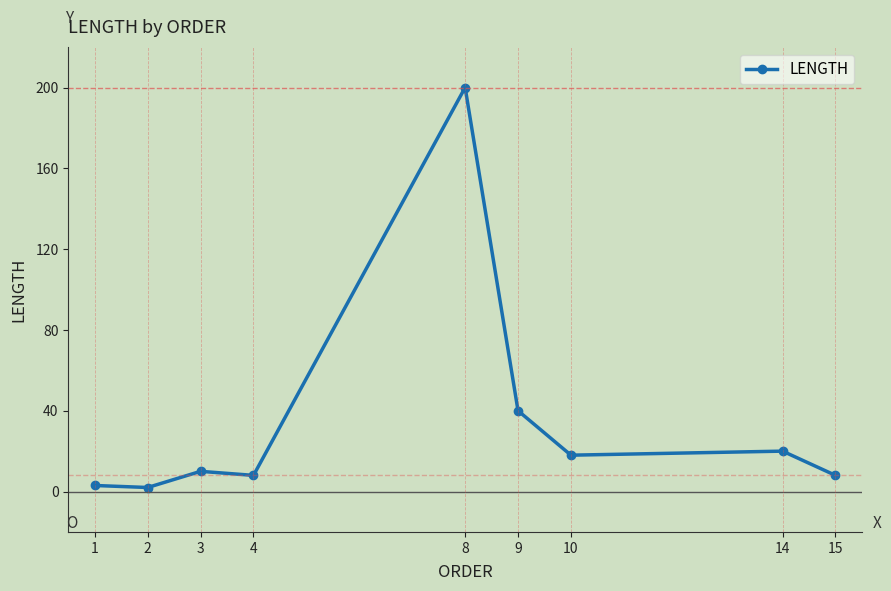

Between 14 and 10, which is larger?

14